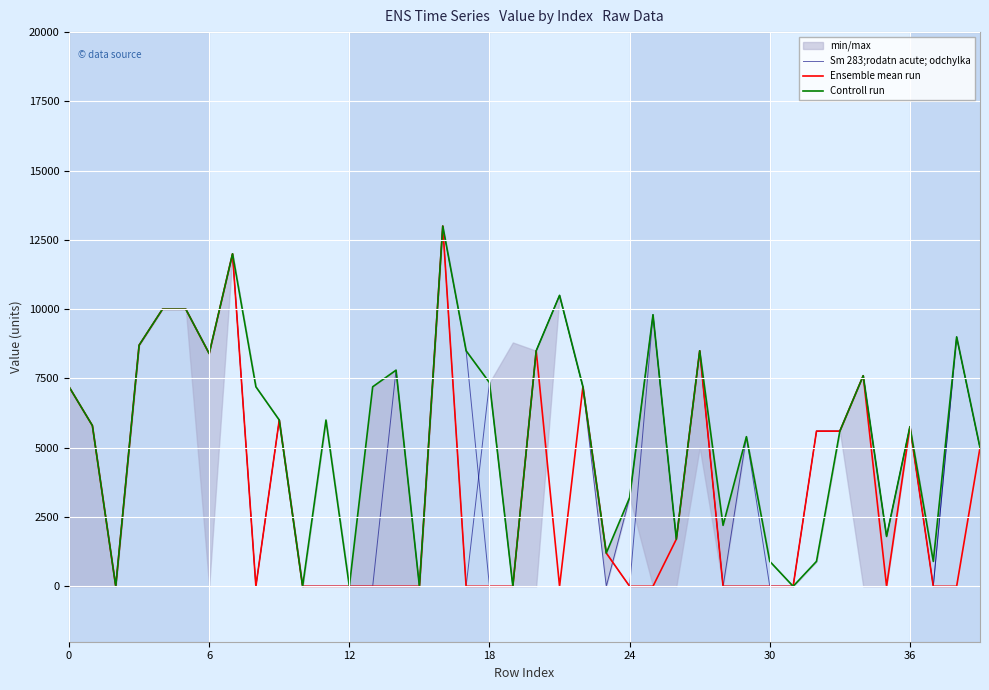

What is the sum of the Ensemble mean run values at 19 and 16?

13000